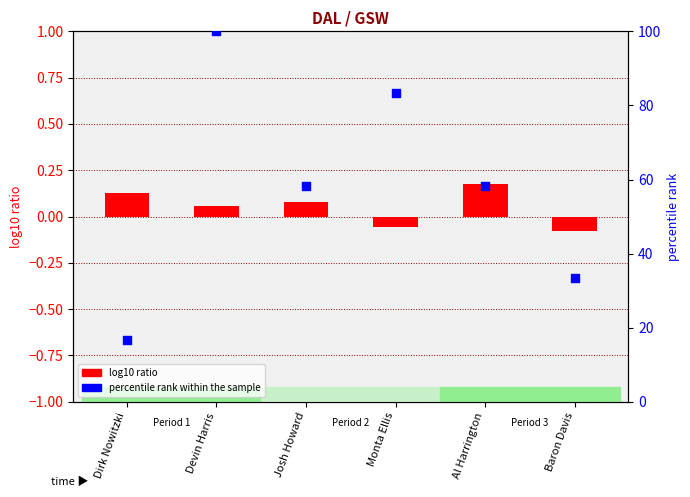

Which series reaches the maximum Y coordinate?

percentile rank within the sample